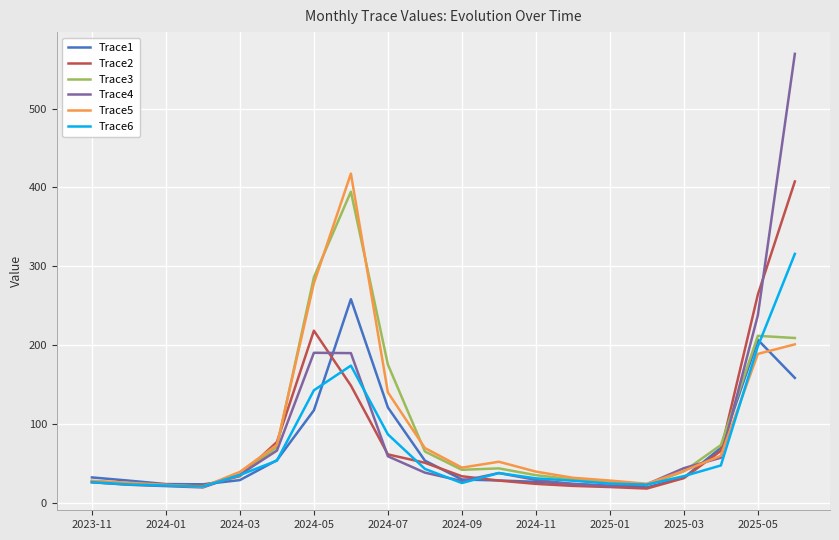

Which series has the largest range (max minus min)?

Trace4